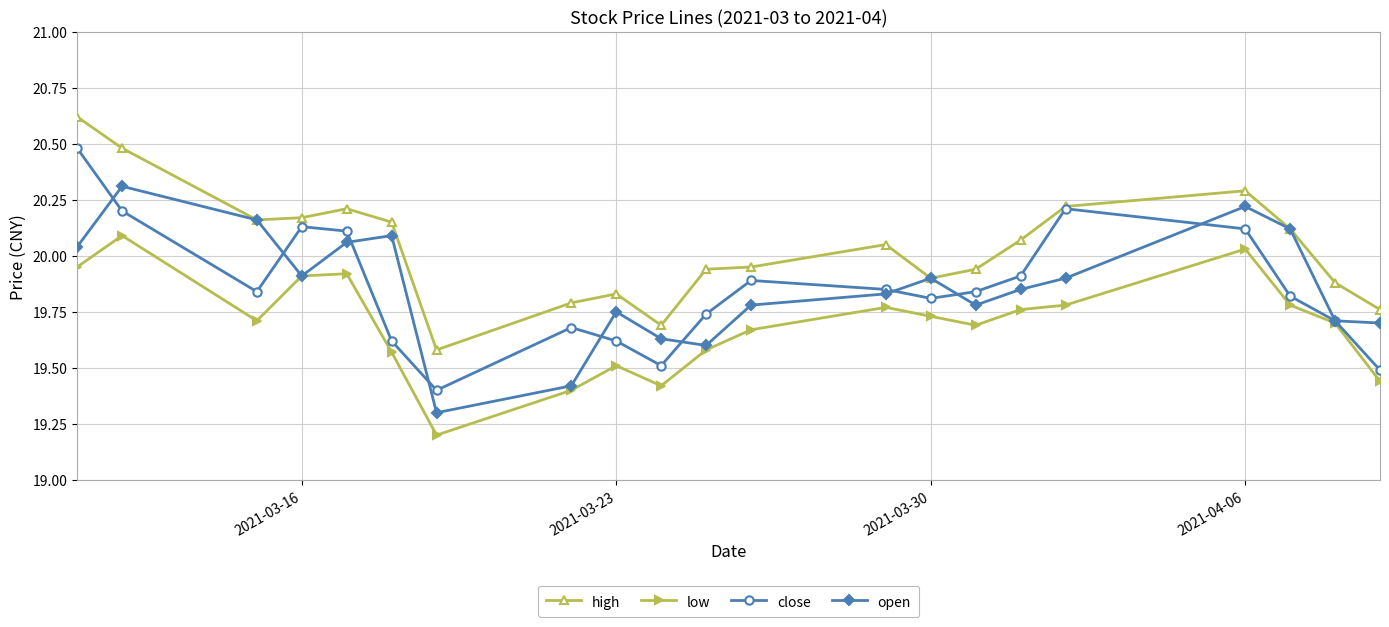

True or false: high has more than 0 points higher than both neighbors.

True